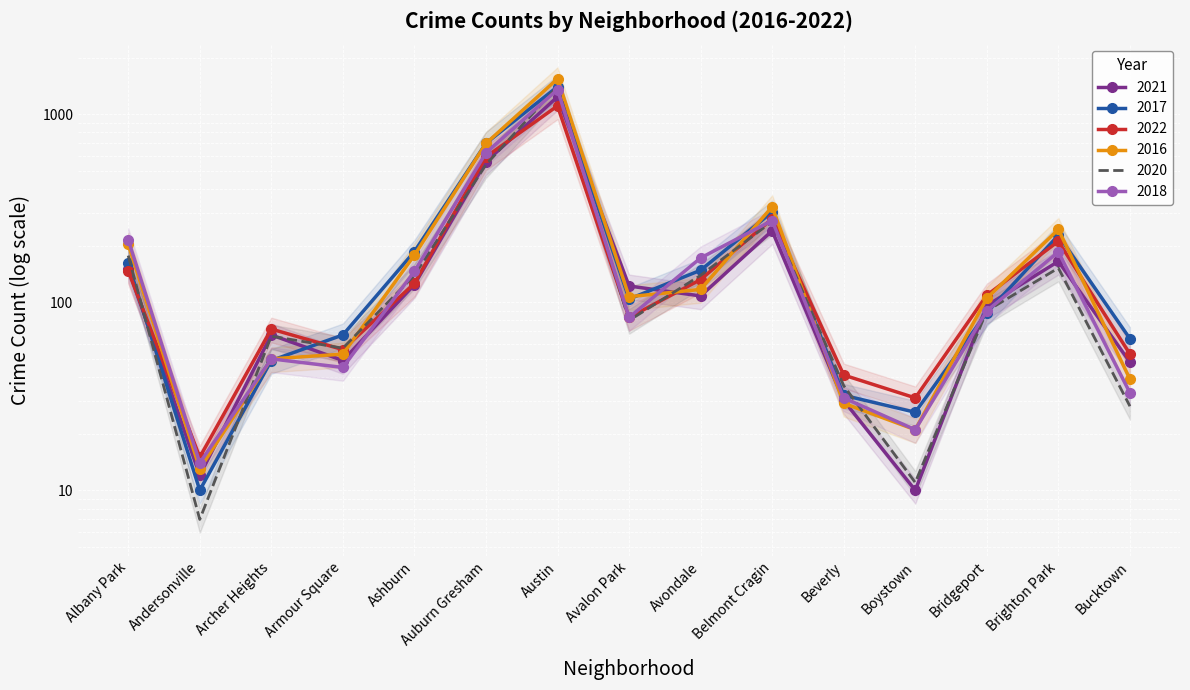

At which category does the chart reach its peak across all series?

Austin